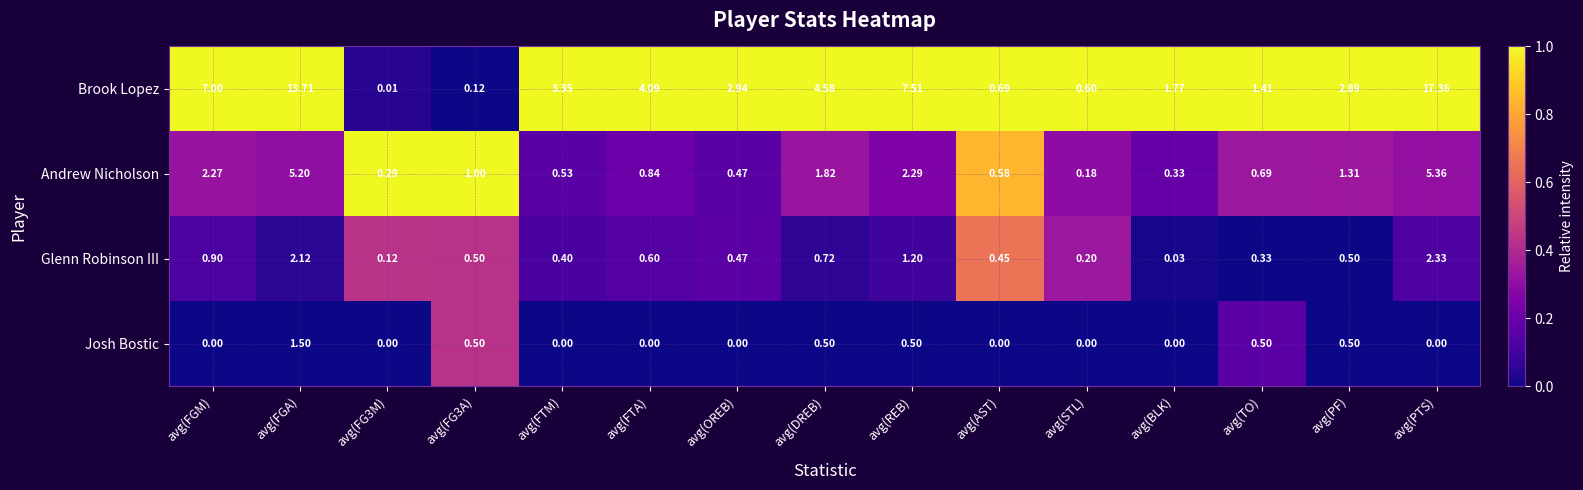

At how many categories does at least one series exceed 0?

15